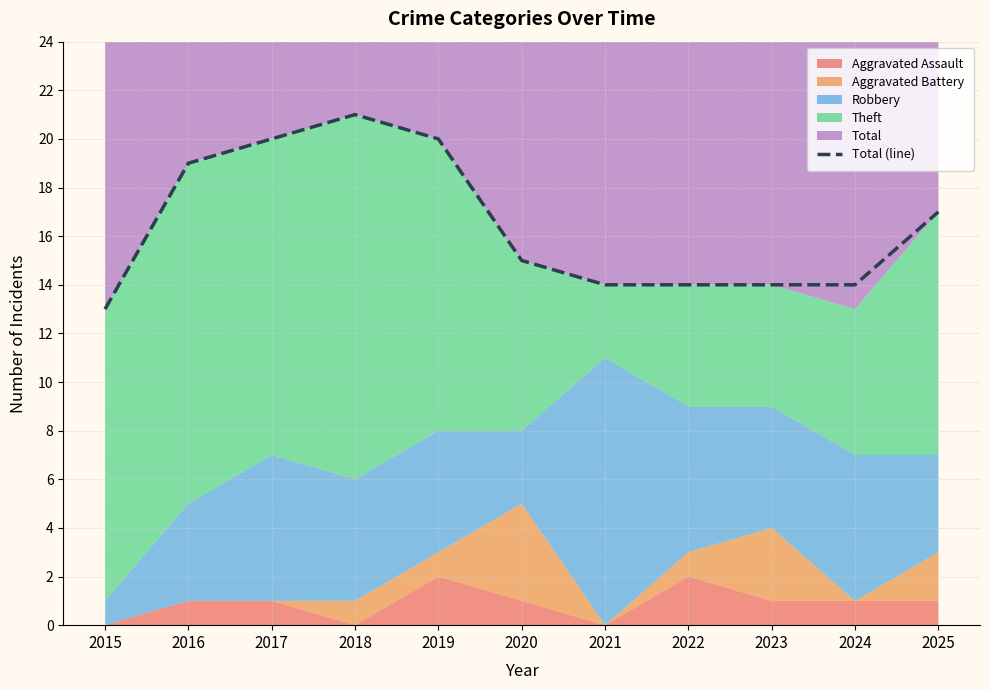

What is the lowest value of the Total (line) series?

13